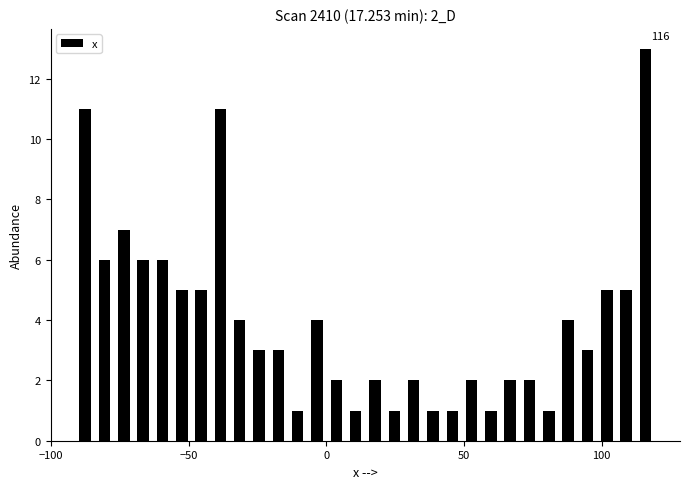

Read against the x-axis, roughly where is the centre of the tallest bar?

115